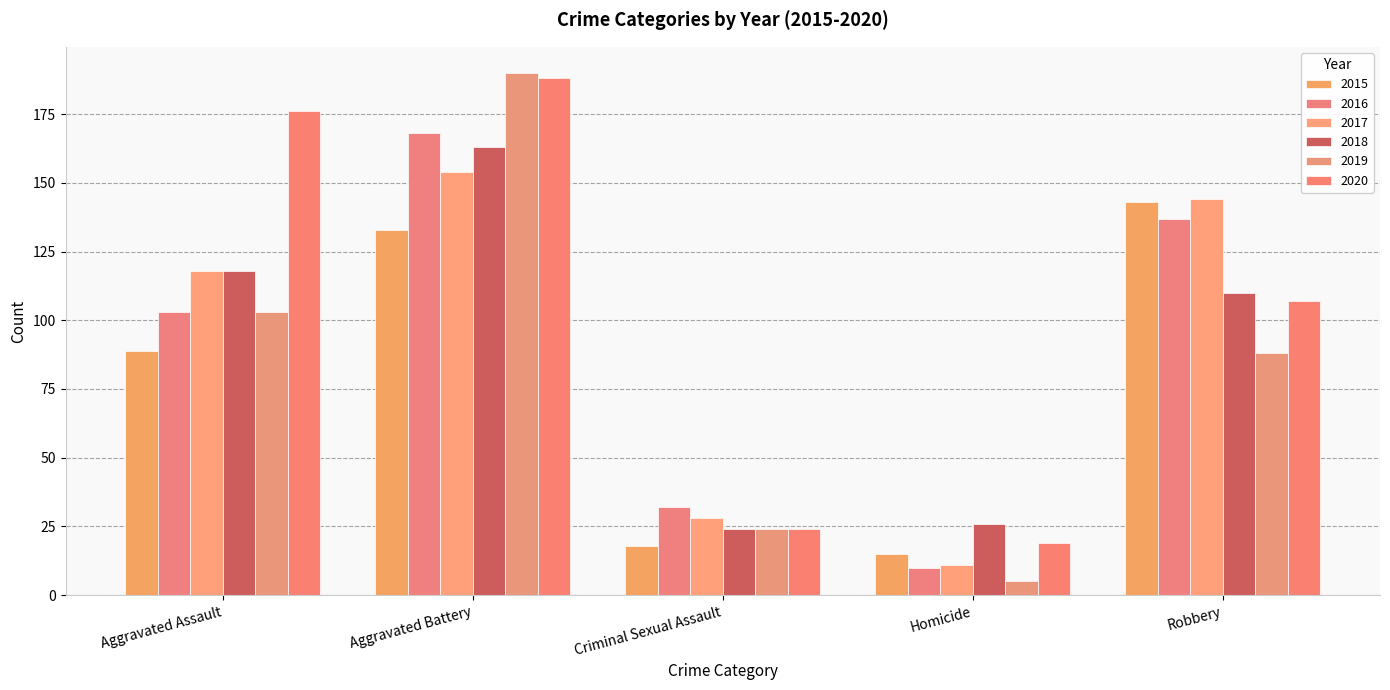

Is the value of 2020 at Aggravated Assault greater than the value of 2018 at Criminal Sexual Assault?

Yes